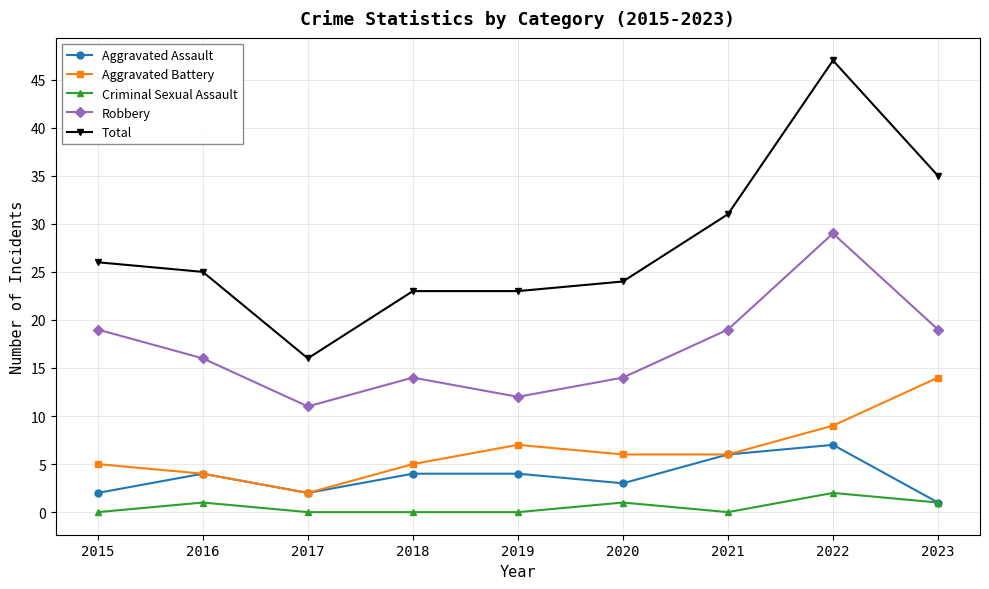

How many series are shown in this chart?

5